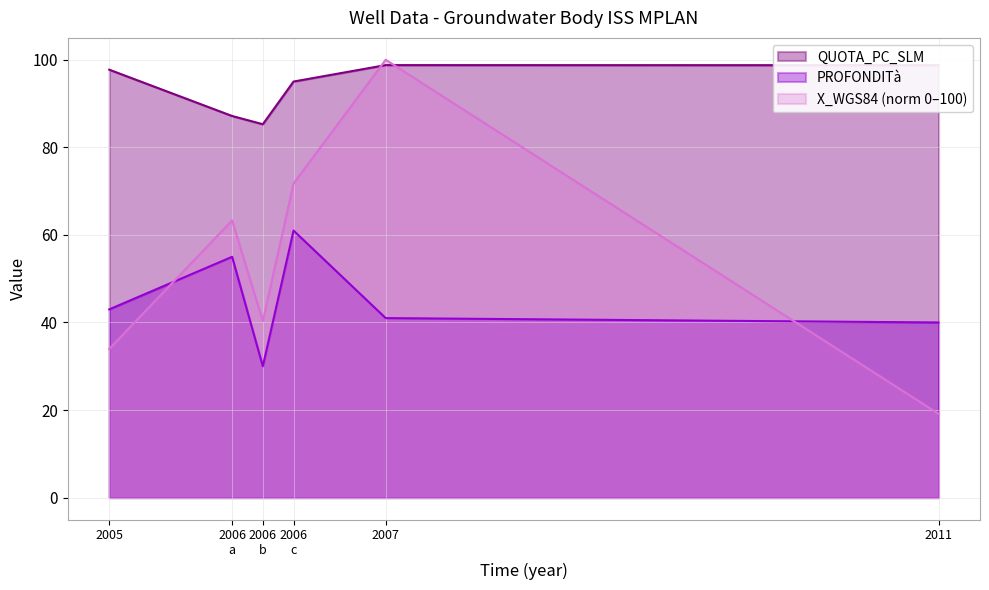

True or false: X_WGS84 (norm 0–100) has a value of 13.5 at 2005.

False